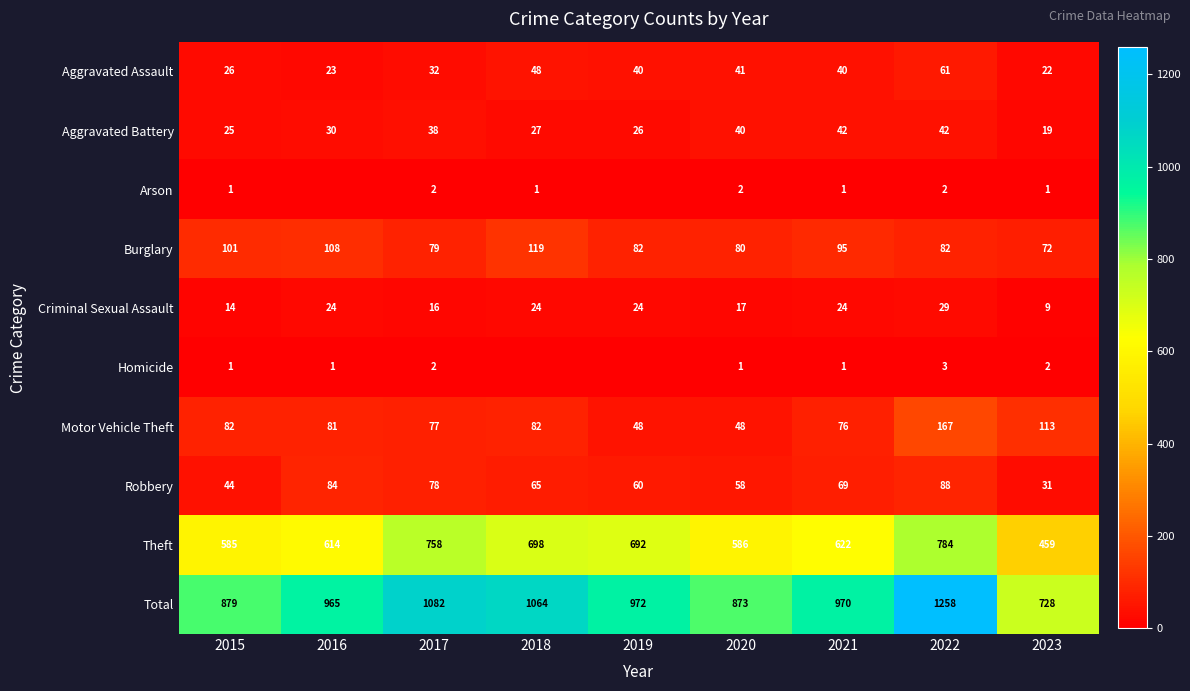

At which label is Aggravated Battery closest to 30?

2016